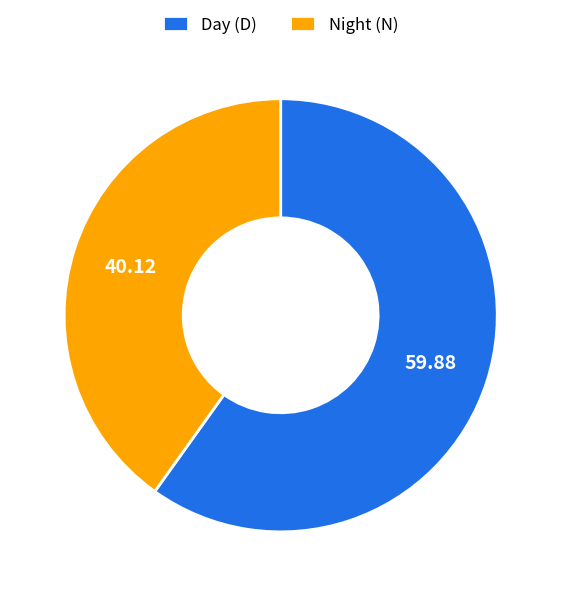

Is there a majority slice in this chart?

Yes